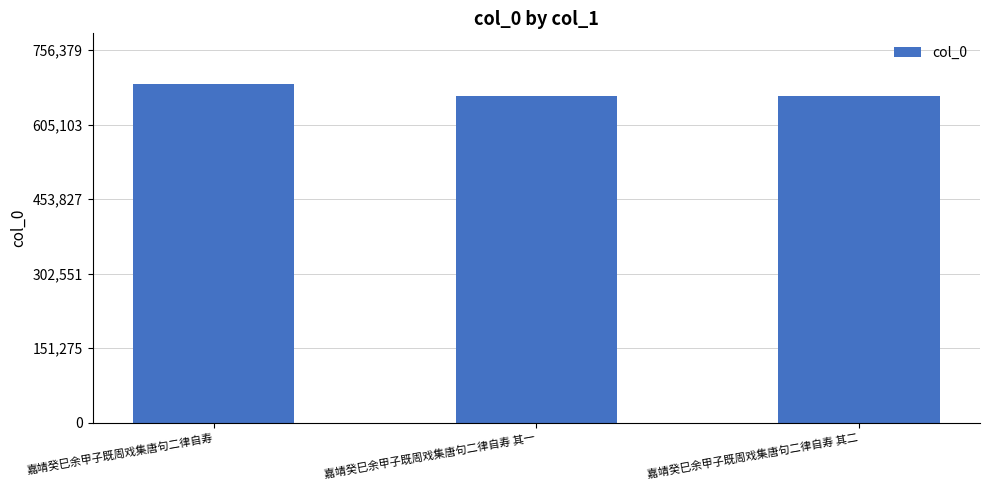

What is the difference between the maximum and minimum values?

24416